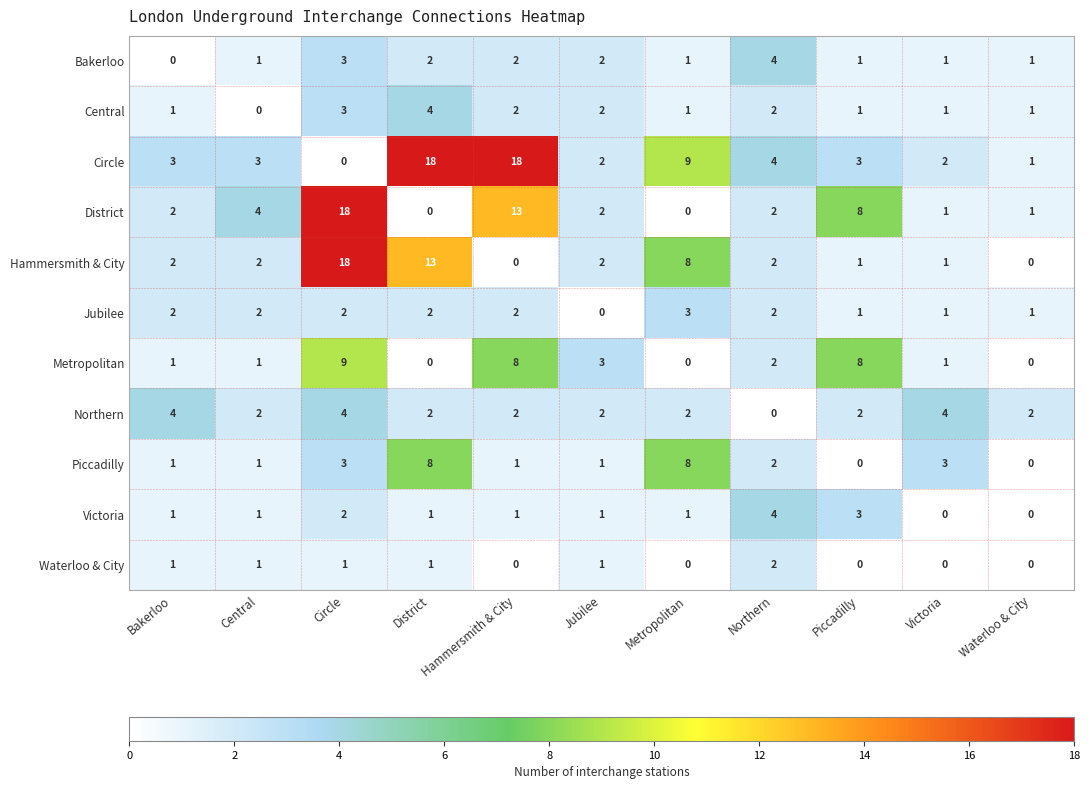

Between Bakerloo and Hammersmith & City, which series saw the biggest shift?

Circle